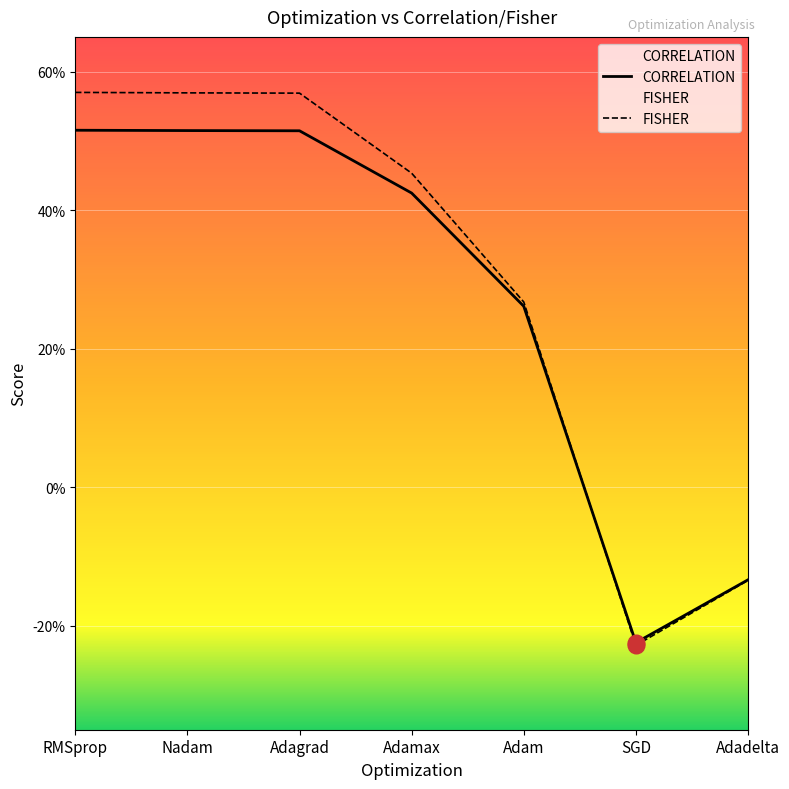

True or false: CORRELATION and FISHER cross at least once.

True